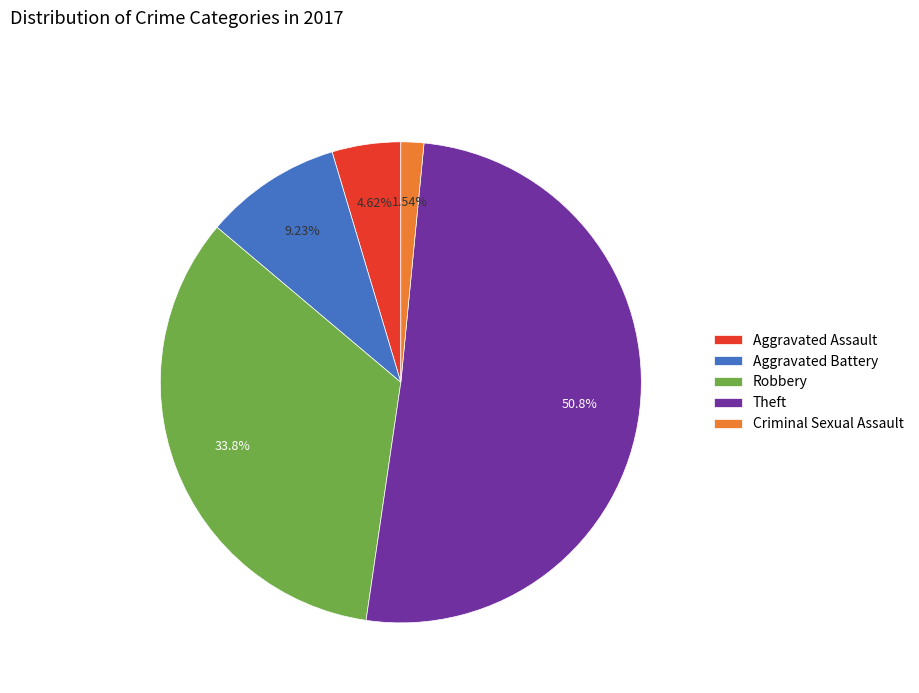

Is Robbery the majority of the pie?

No